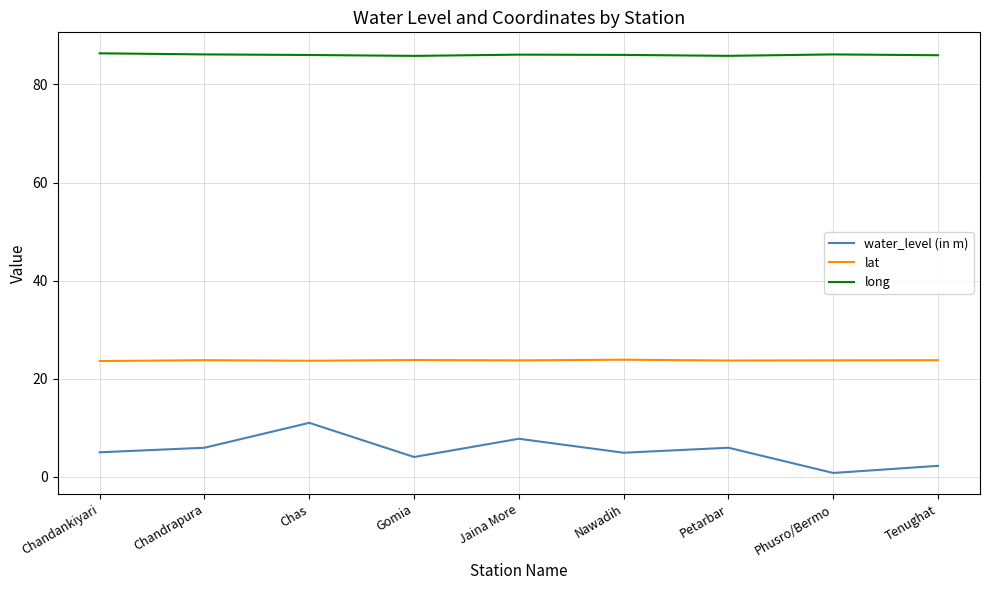

At how many categories does at least one series exceed 30?

9